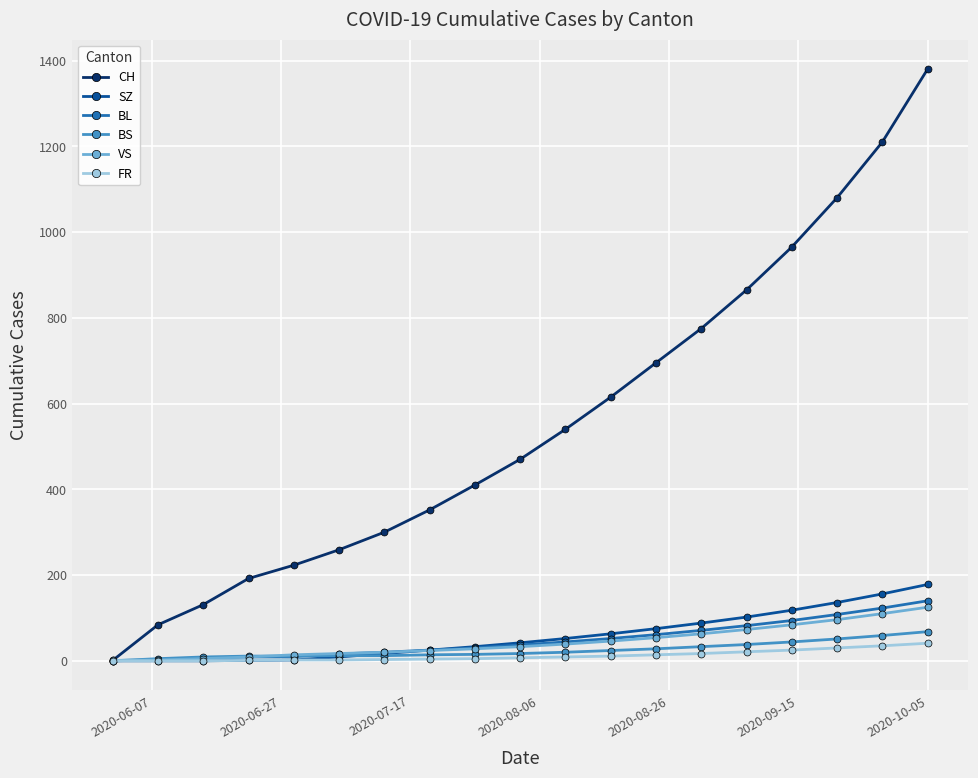

Which series has the largest total across all categories?

CH